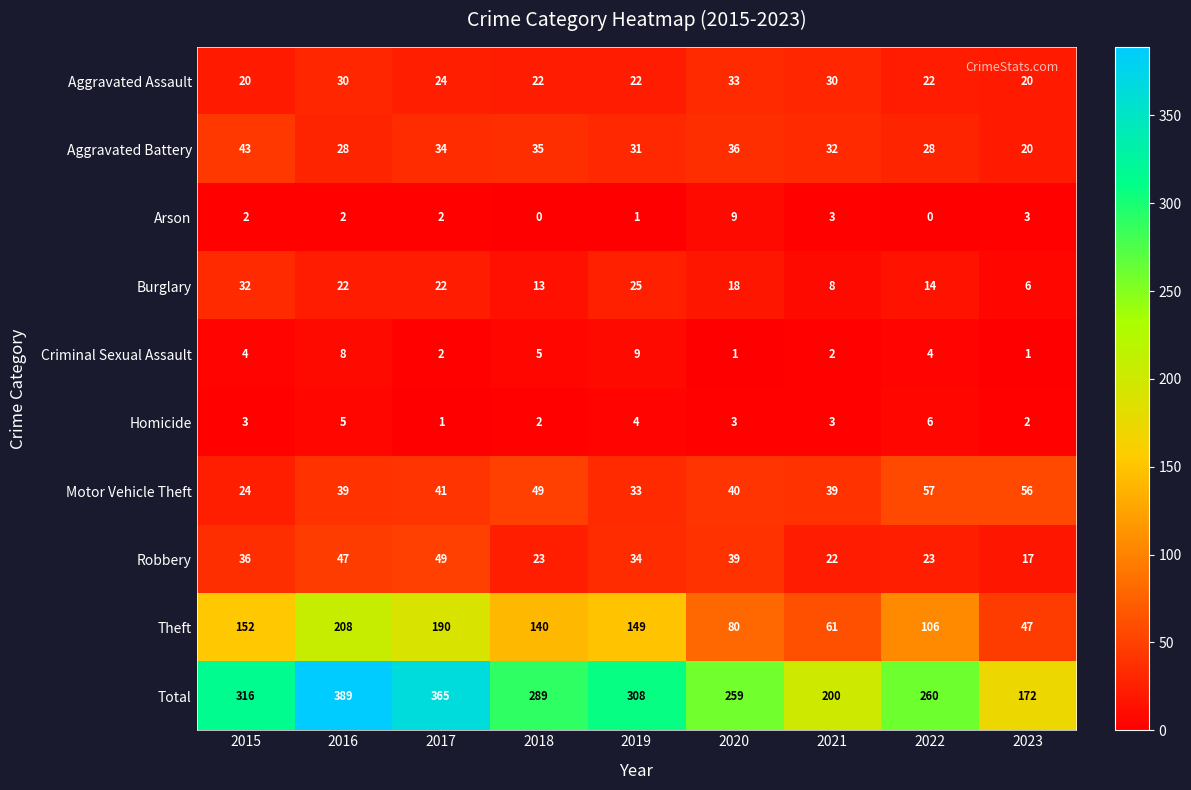

What is the average value of the Homicide series?

3